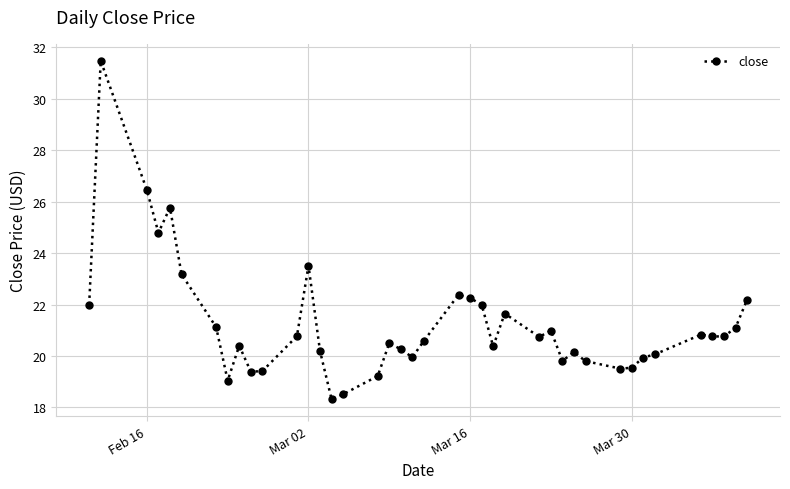

True or false: there are more than 0 points higher than both neighbors.

True